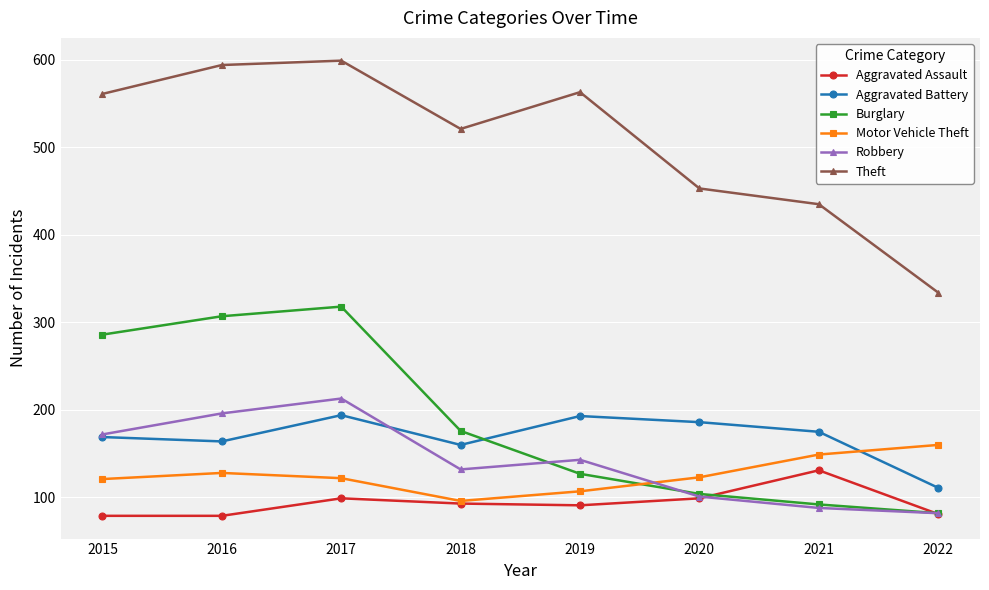

How many data points in Aggravated Battery are less than 175?

4